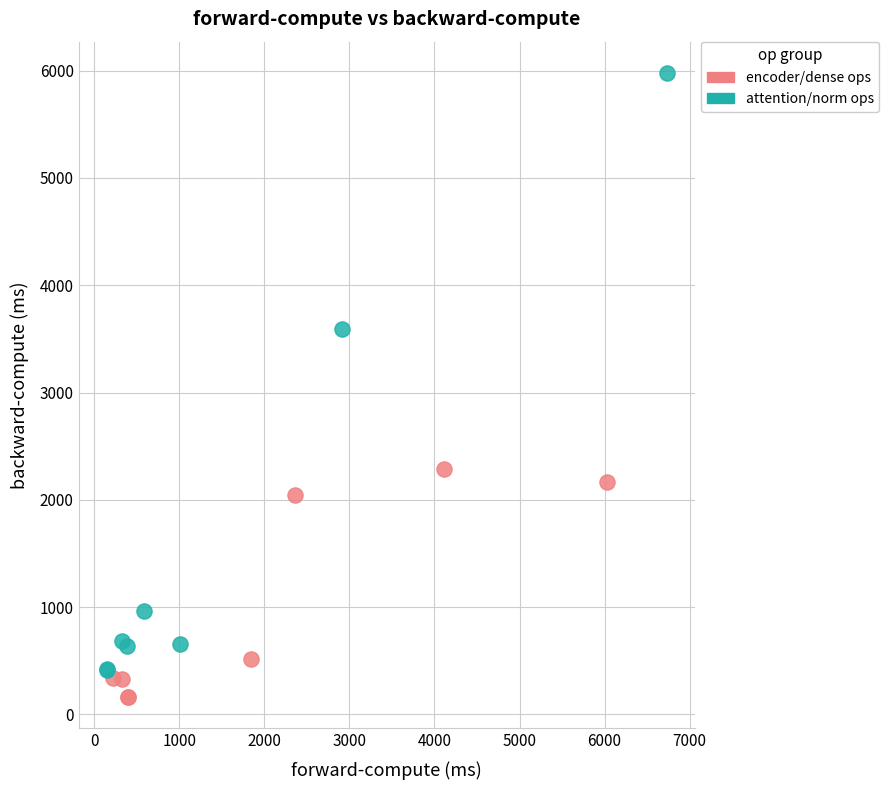

Which series reaches the maximum Y coordinate?

attention/norm ops